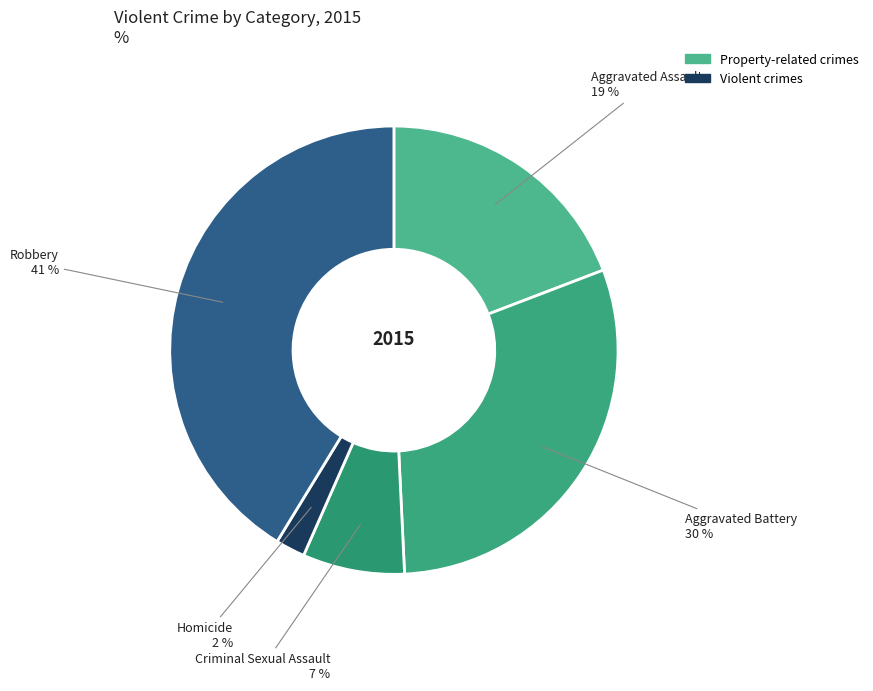

To the nearest percent, what is the average slice percentage?

20%